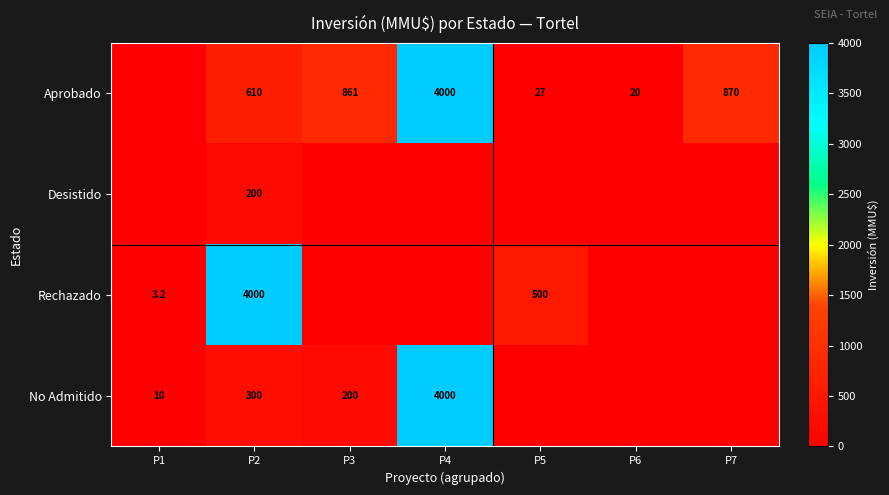

What is the difference between the Aprobado values at P2 and P7?

260.0